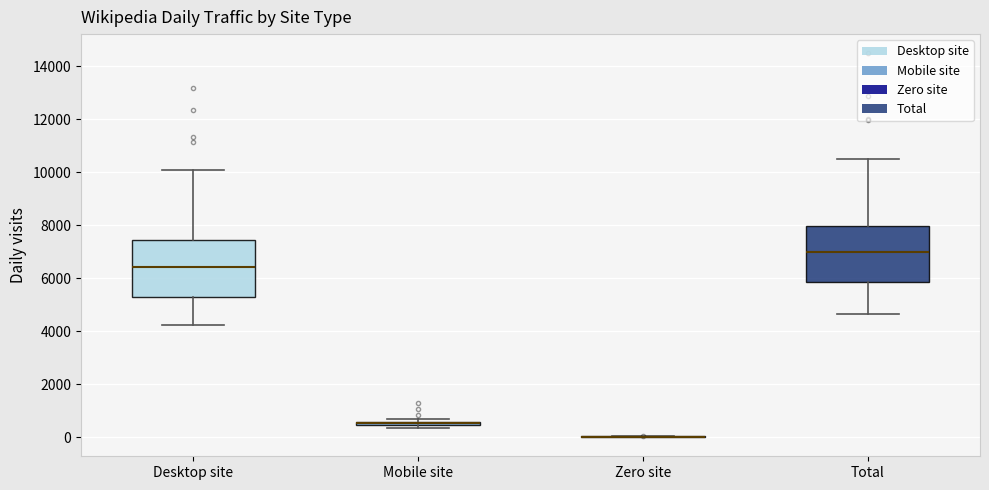

Where is the upper edge of the box for Desktop site on the y-axis? The values are not printed on the chart, so give them approximately, as read against the axis.

7400